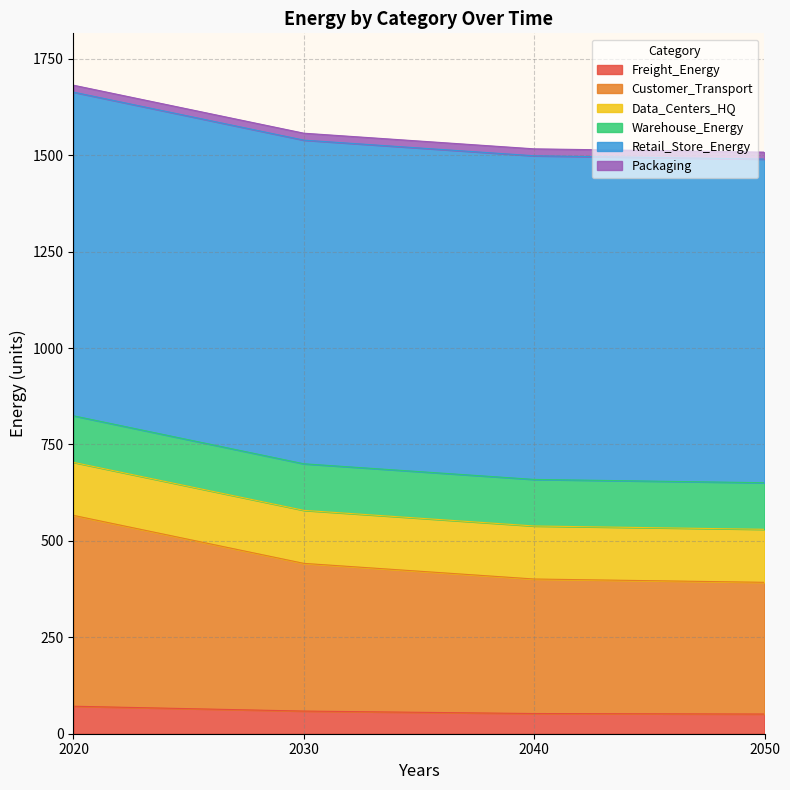

Where is Freight_Energy nearest to the value 61?

2030